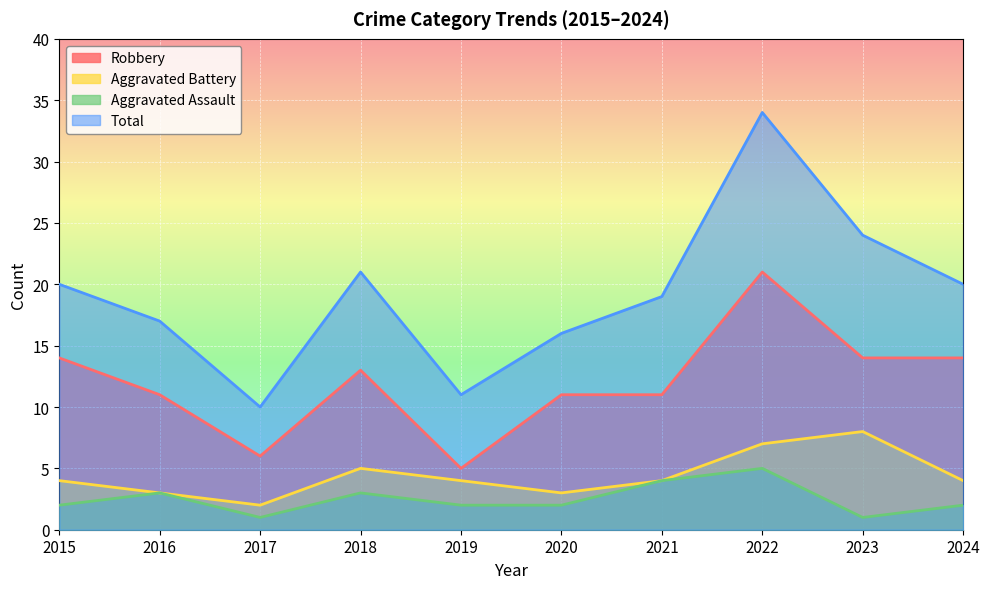

True or false: Aggravated Battery and Total cross at least once.

False